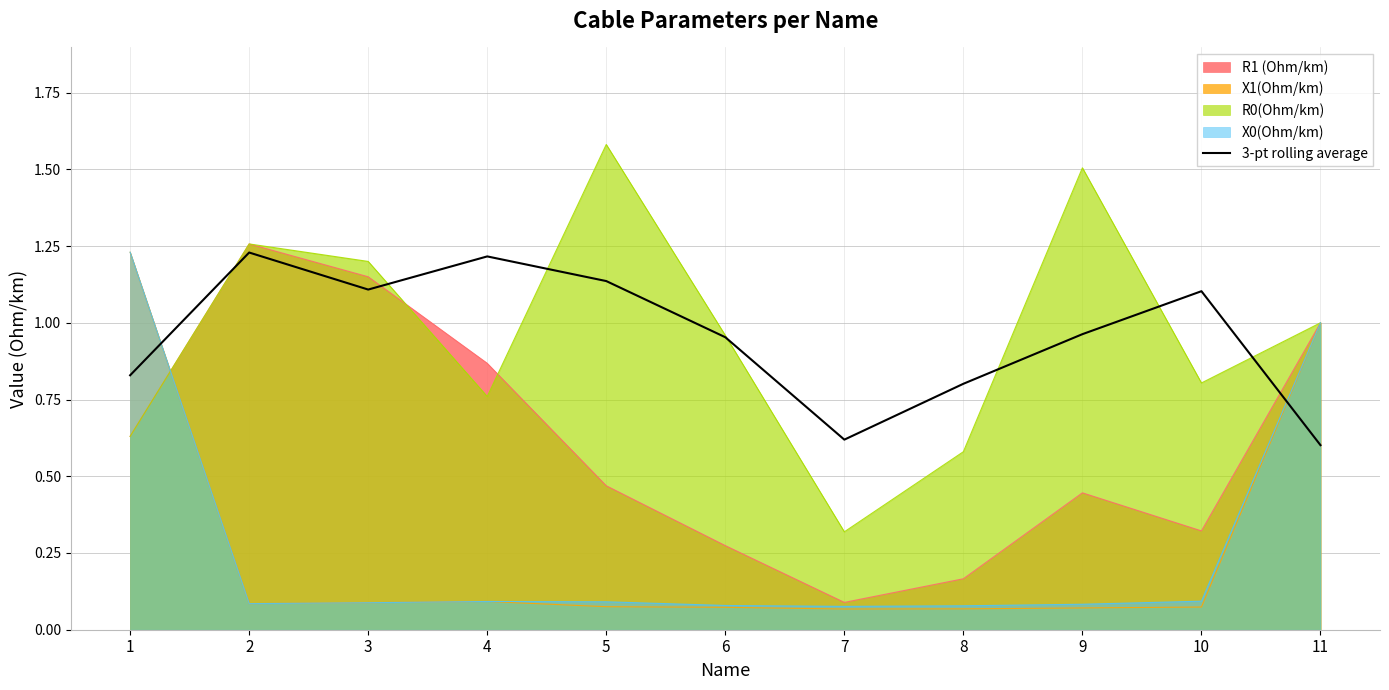

Approximately how many times larger is the value at 9 compared to 10?

0.9